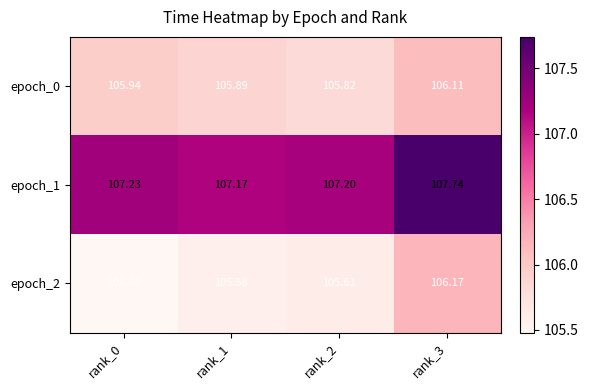

Is the value of epoch_1 at rank_1 greater than the value of epoch_0 at rank_2?

Yes